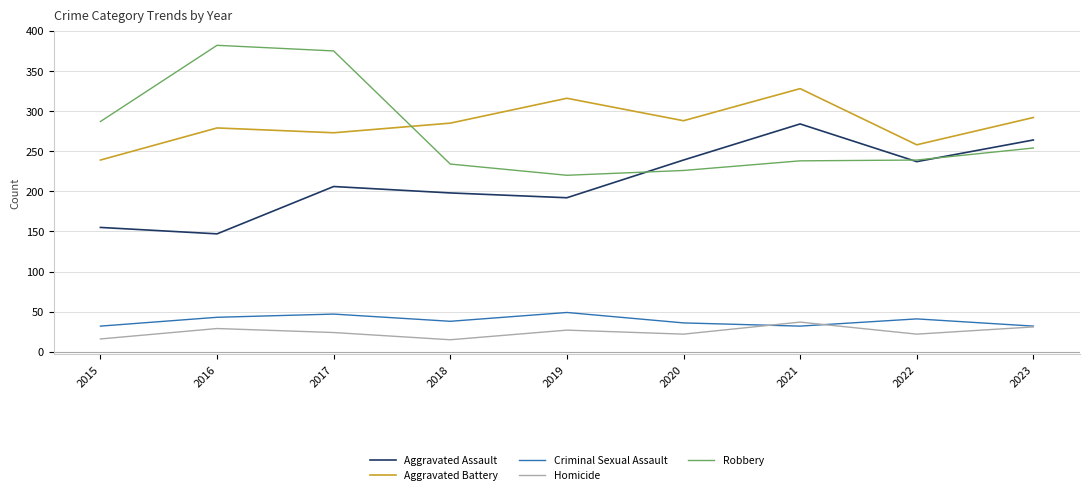

Where is the first local maximum for Aggravated Assault?

2017